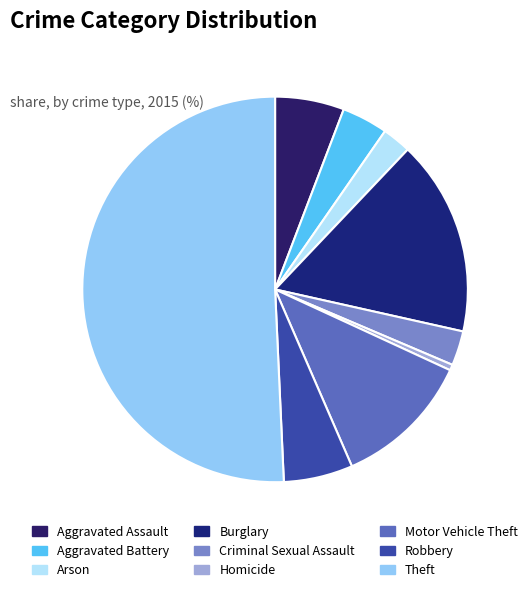

Combined, what portion of the pie is Aggravated Assault and Homicide?

6.3%